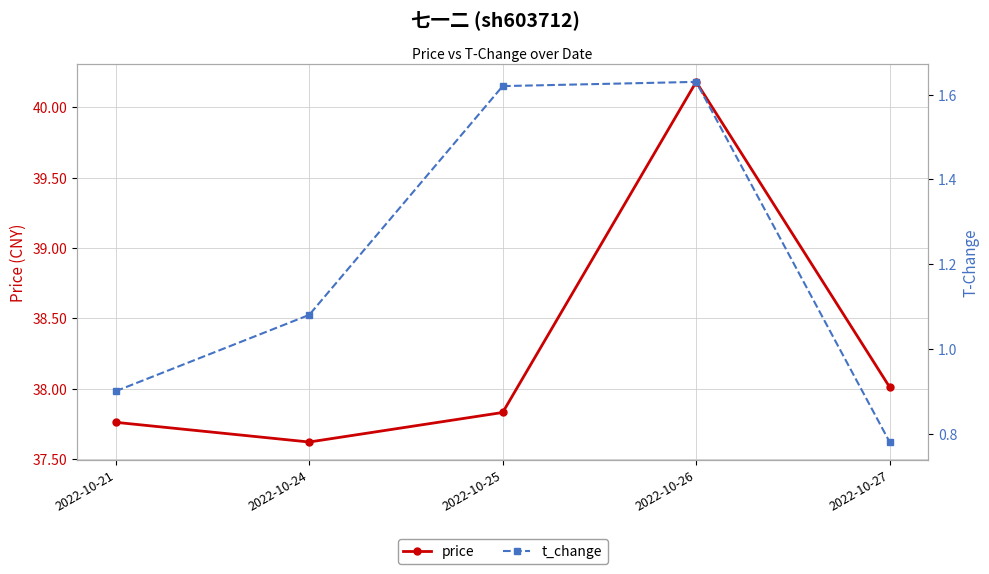

At which category is the sum across all series the highest?

2022-10-26